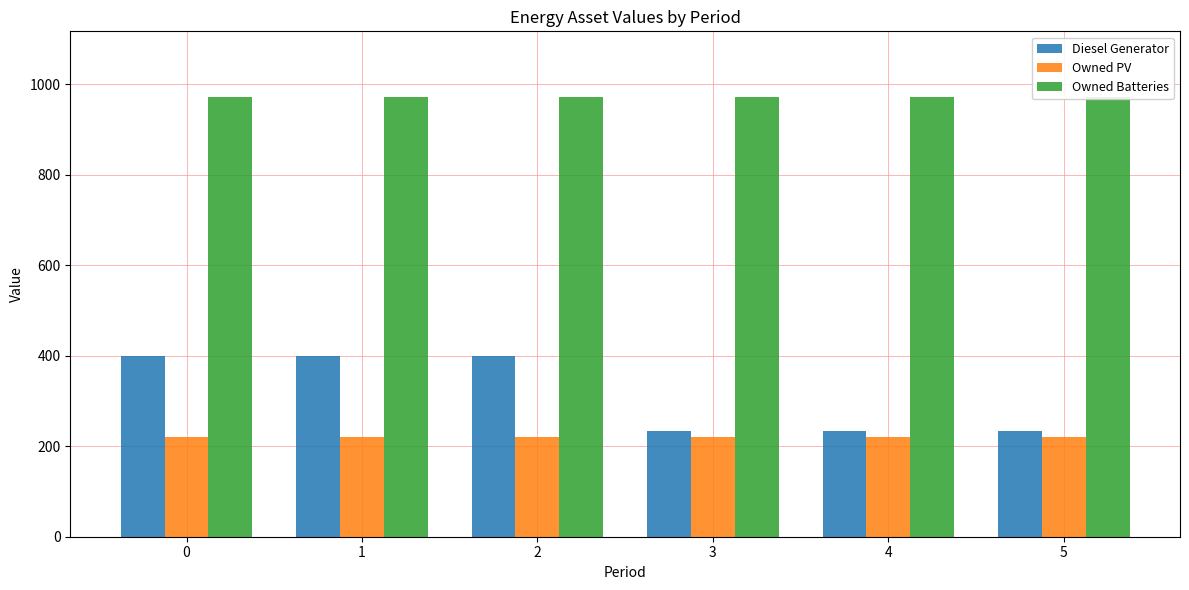

Rank the series by their maximum value, from highest to lowest.

Owned Batteries, Diesel Generator, Owned PV